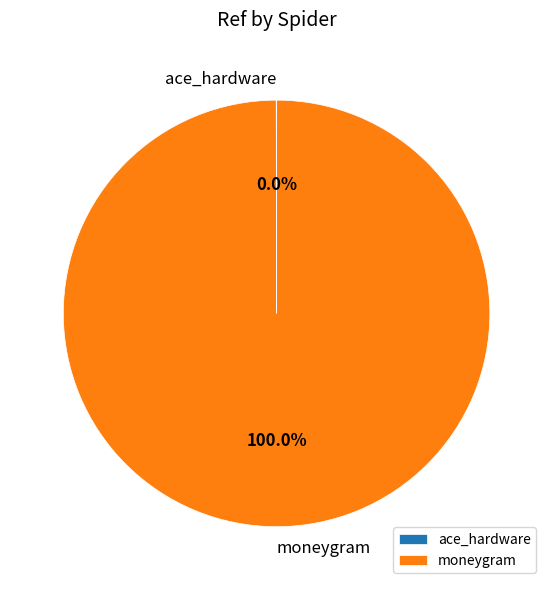

What is the largest slice in the pie chart?

moneygram